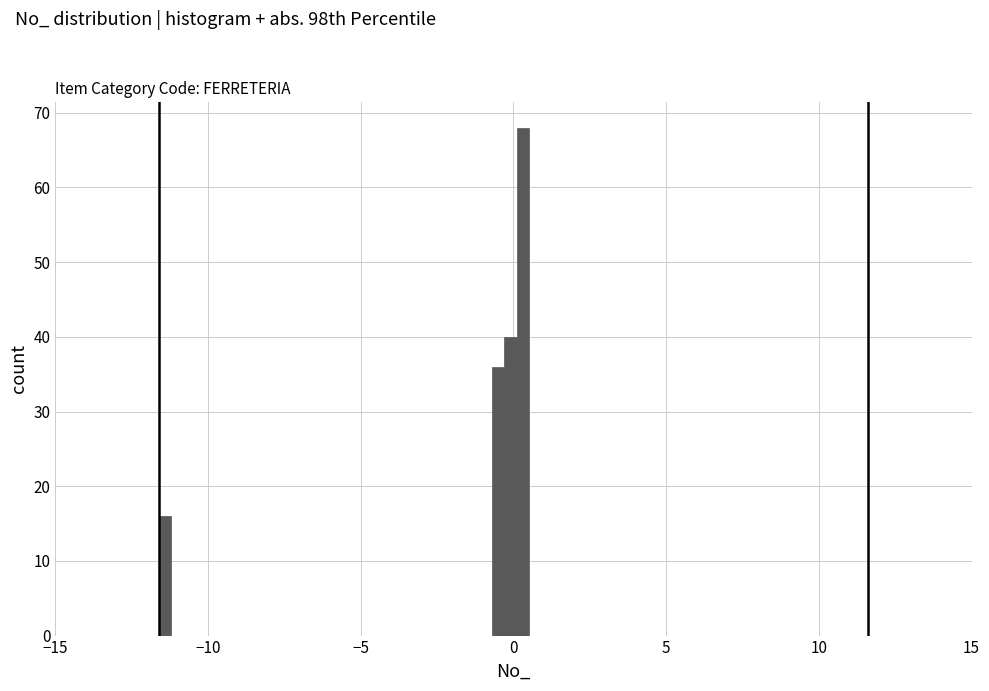

Read against the x-axis, roughly where is the centre of the tallest bar?

0.5